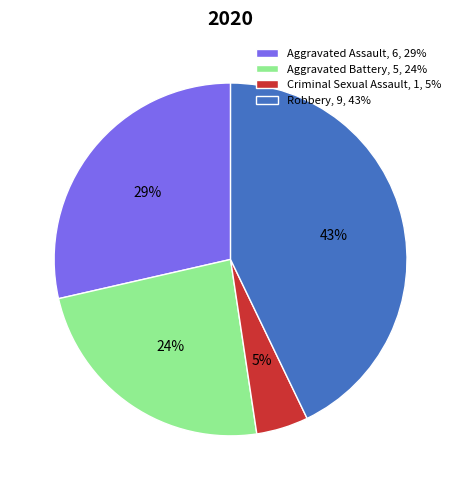

True or false: Aggravated Battery accounts for 10% of the total.

False